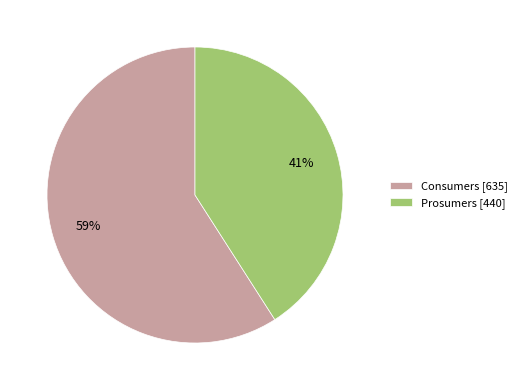

To the nearest percent, what percentage of the pie is Consumers?

59%